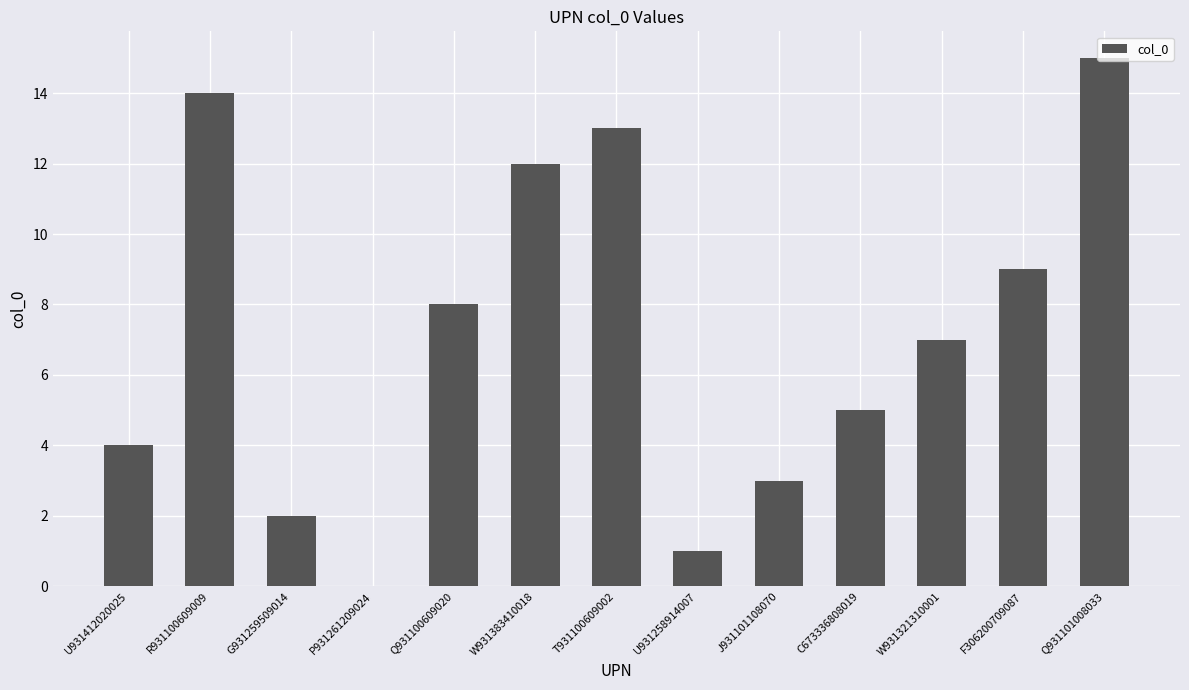

Approximately how many times larger is the value at T931100609002 compared to Q931101008033?

0.9